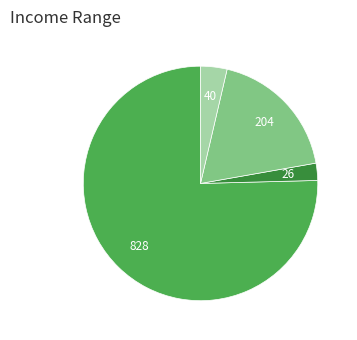

Does any single category account for the majority?

Yes